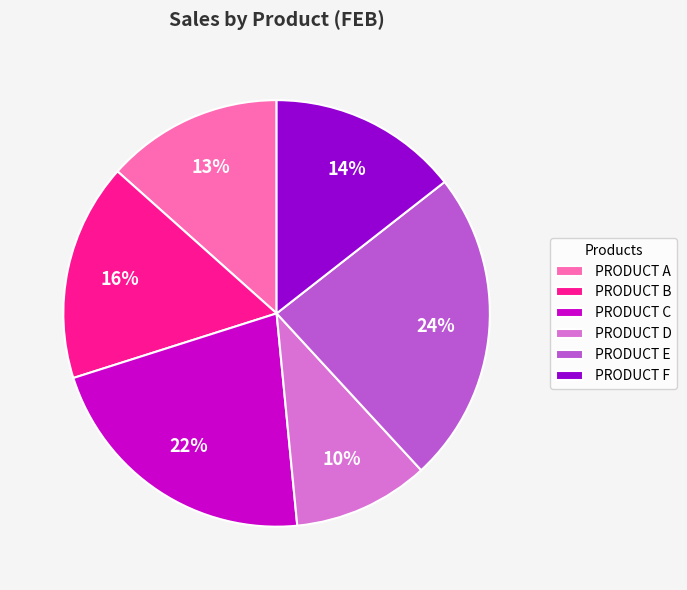

Between PRODUCT E and PRODUCT B, which is larger?

PRODUCT E